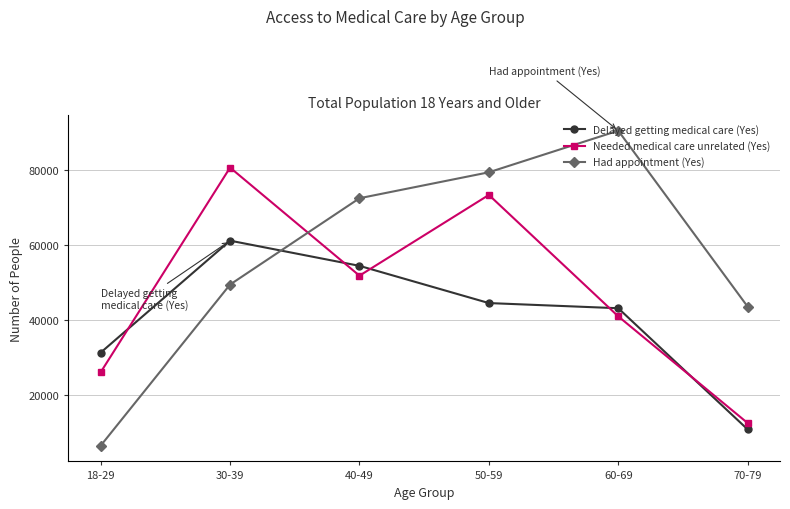

How many values in the Needed medical care unrelated (Yes) series are below 51854?

3